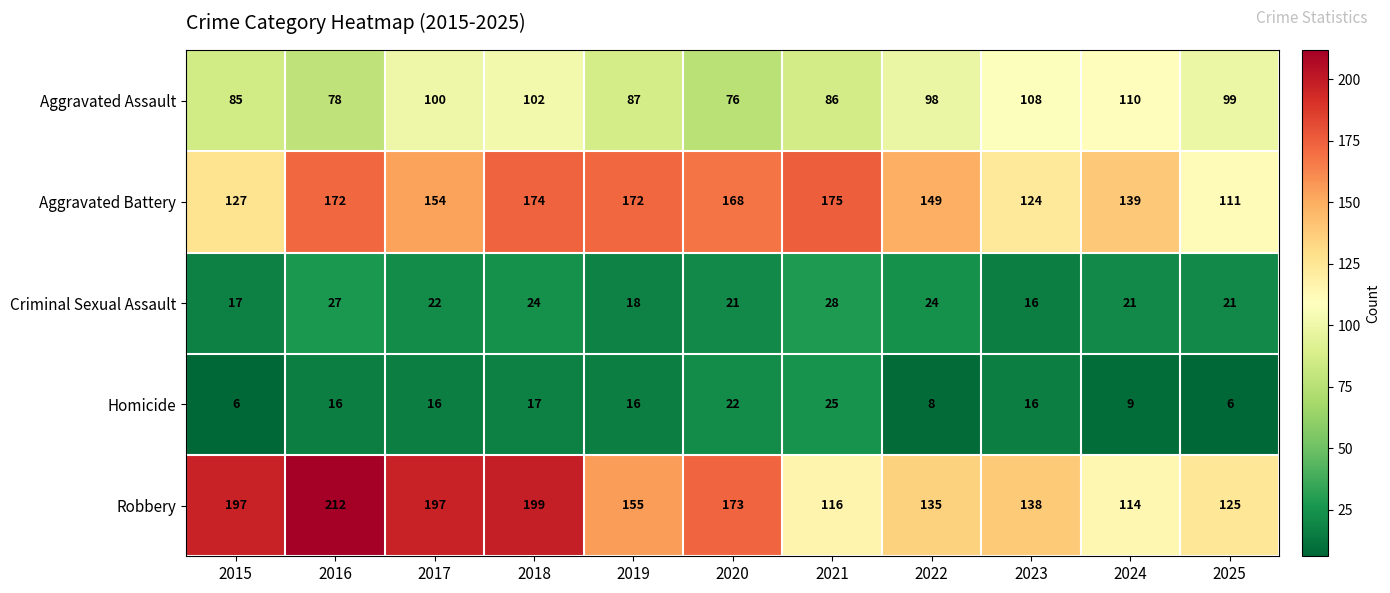

At which category is the sum across all series the highest?

2018